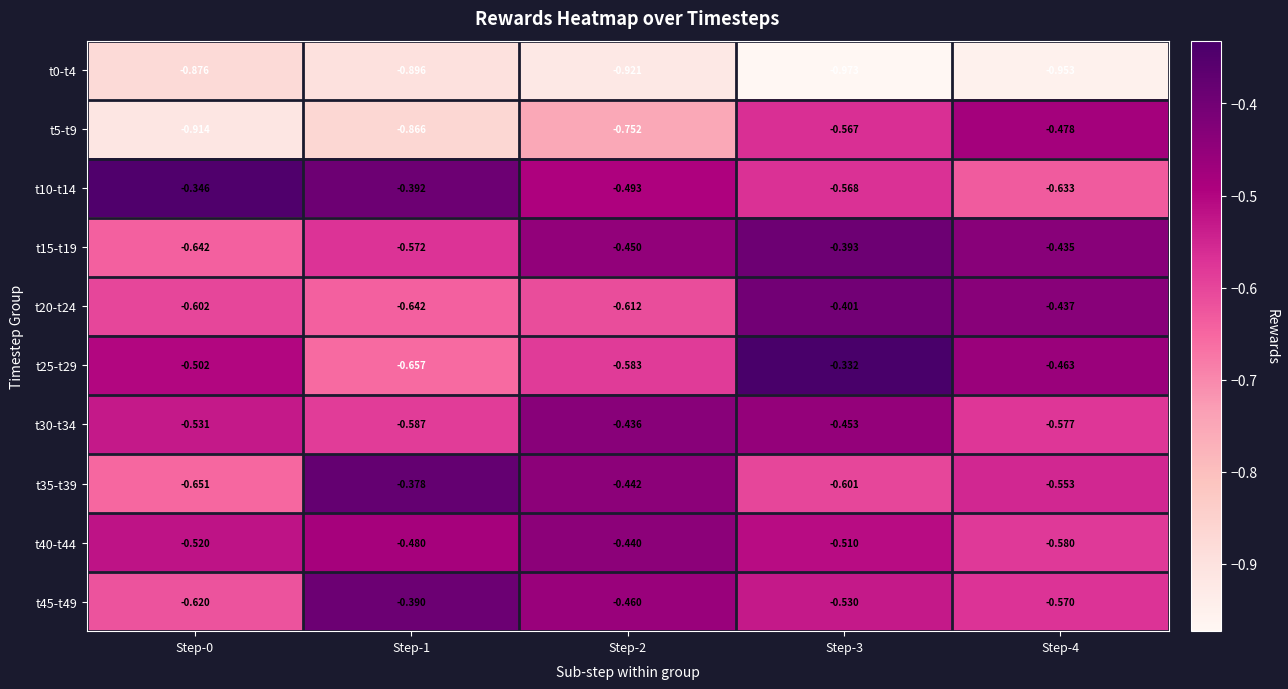

List the series in order of their peak value, highest first.

t25-t29, t10-t14, t35-t39, t45-t49, t15-t19, t20-t24, t30-t34, t40-t44, t5-t9, t0-t4